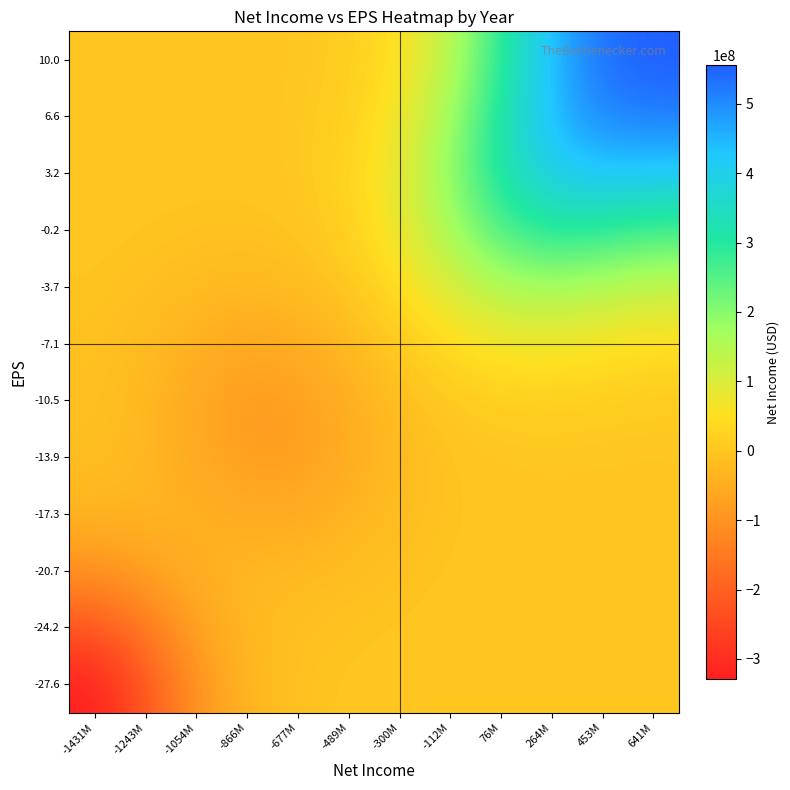

Count the number of data series in this chart.

12